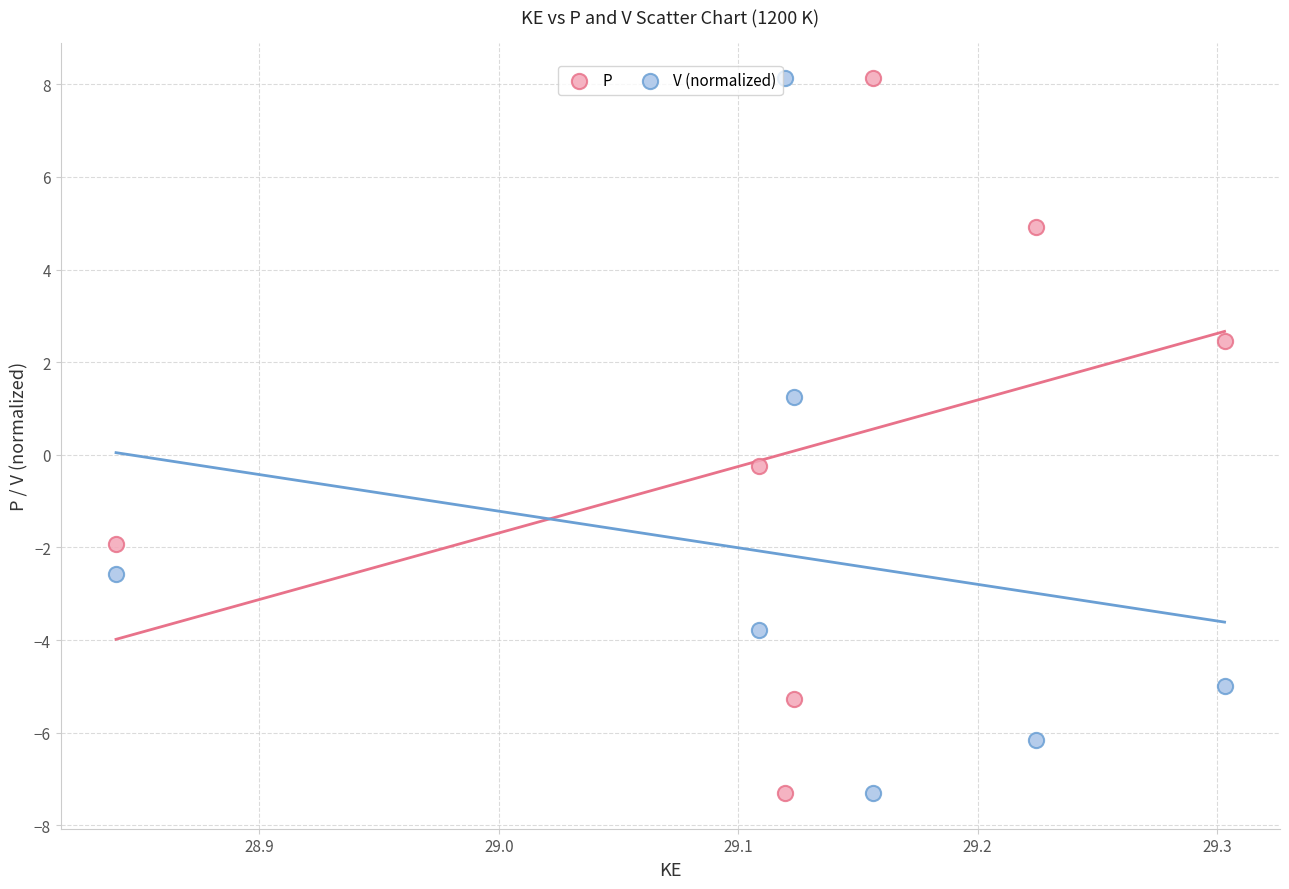

What is the X range (max minus min) for the scatter plot?

0.5